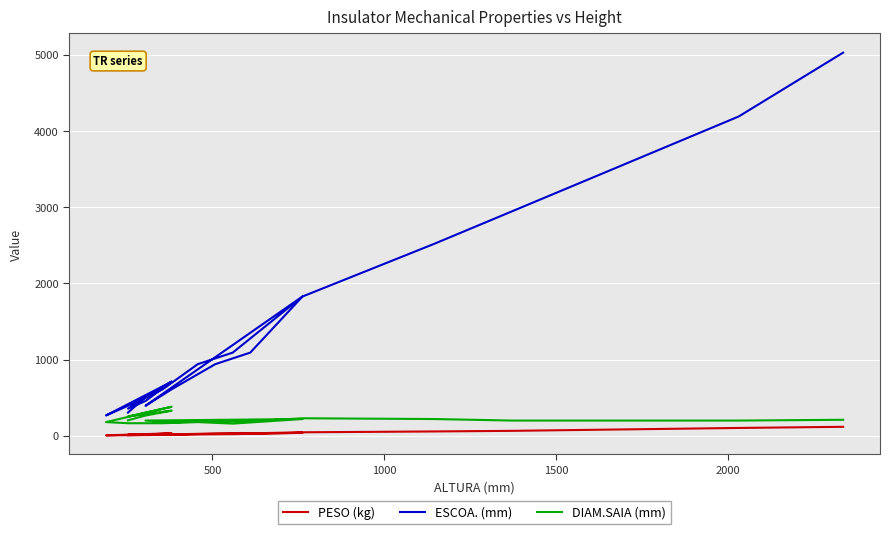

What is the value of the ESCOA. (mm) point at the 5th from the left?

457.0